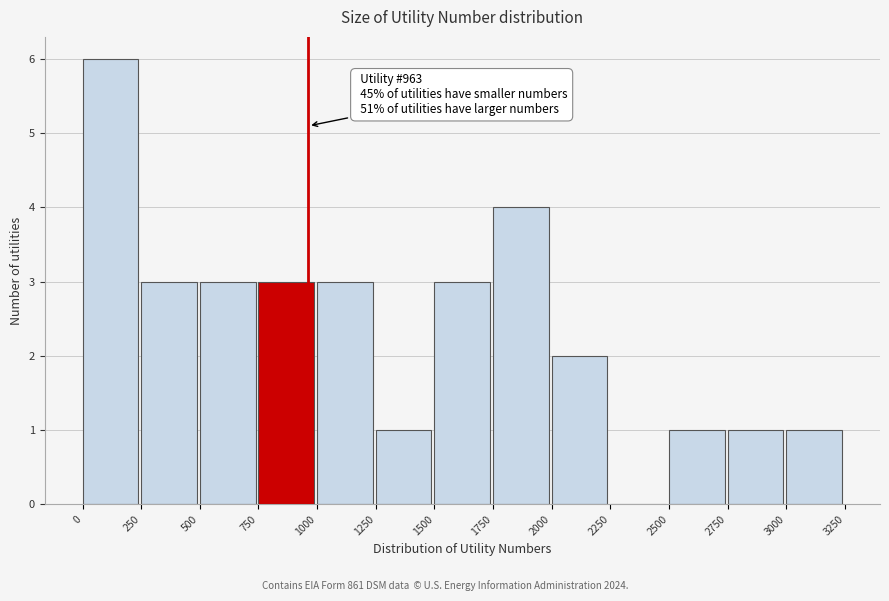

Which range on the x-axis has the tallest bar?

0 to 250